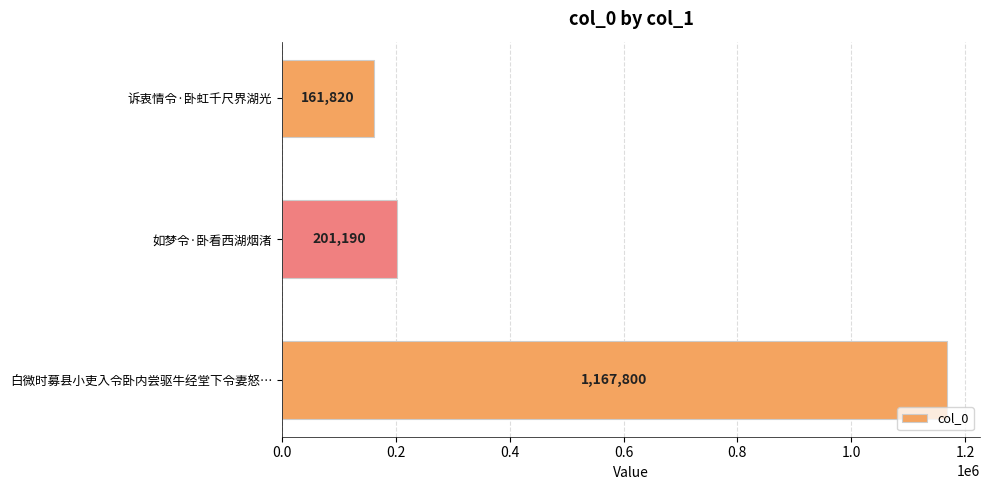

Are the bars grouped side by side (vs. stacked)?

No